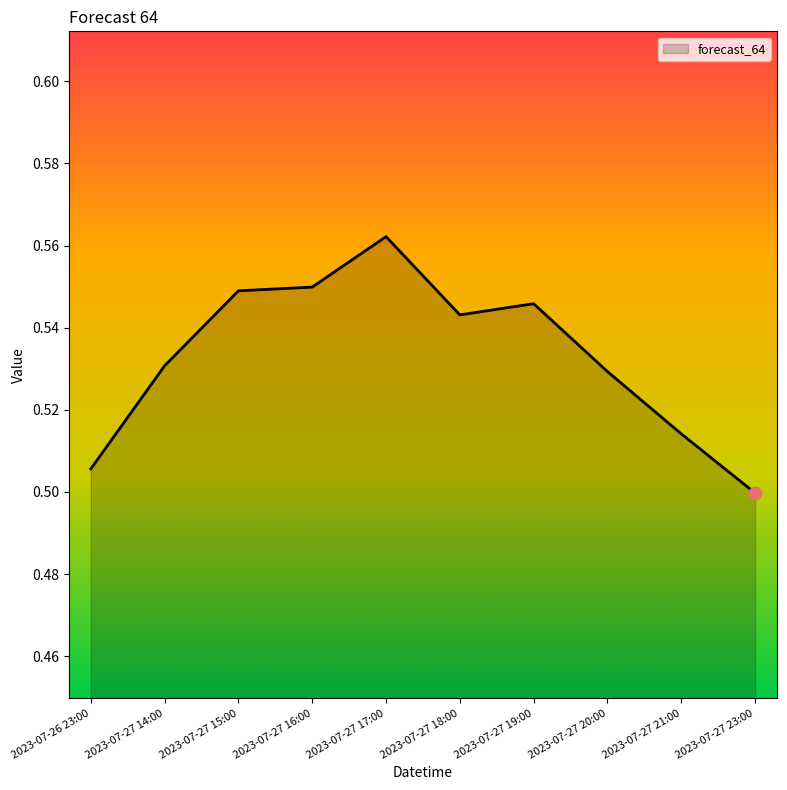

Between 2023-07-27 16:00 and 2023-07-27 17:00, which is larger?

2023-07-27 17:00